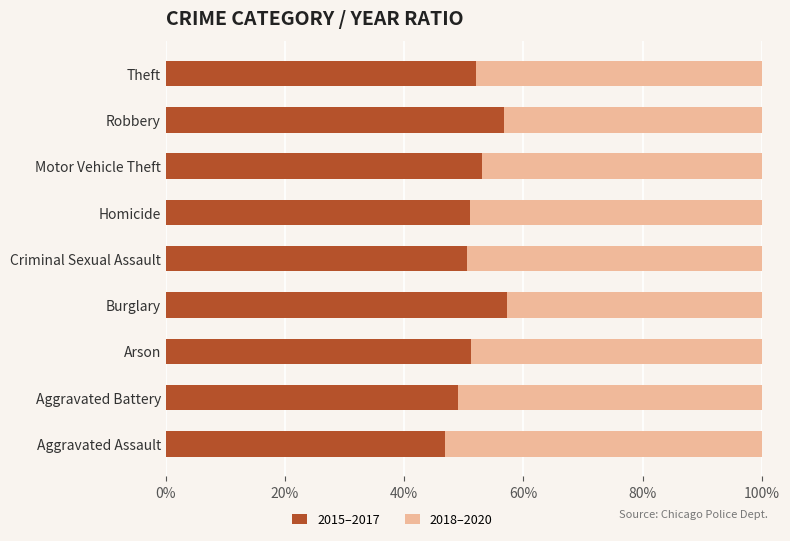

What is the difference between the 2015–2017 values at Homicide and Aggravated Battery?

2.1